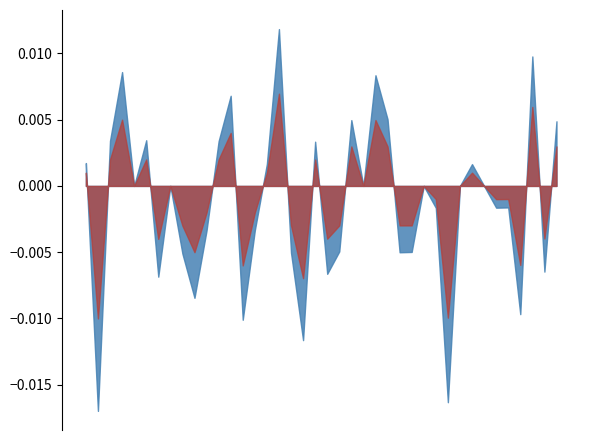

How many values in pct_chg are above zero?

15